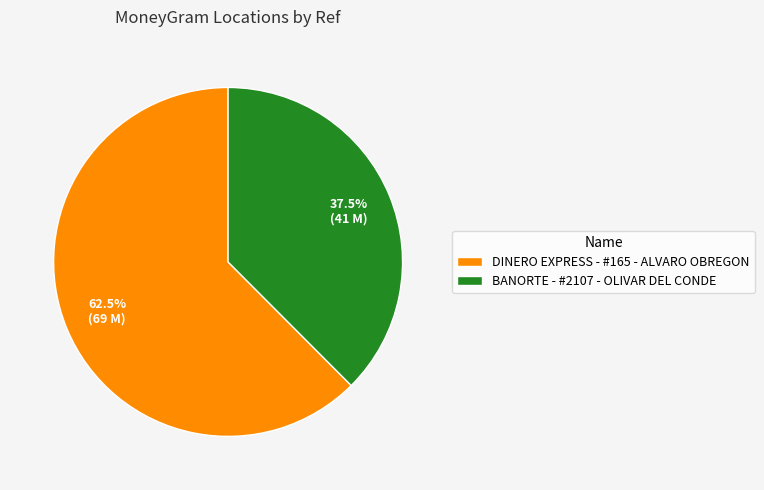

Does DINERO EXPRESS - #165 - ALVARO OBREGON represent more than half of the total?

Yes